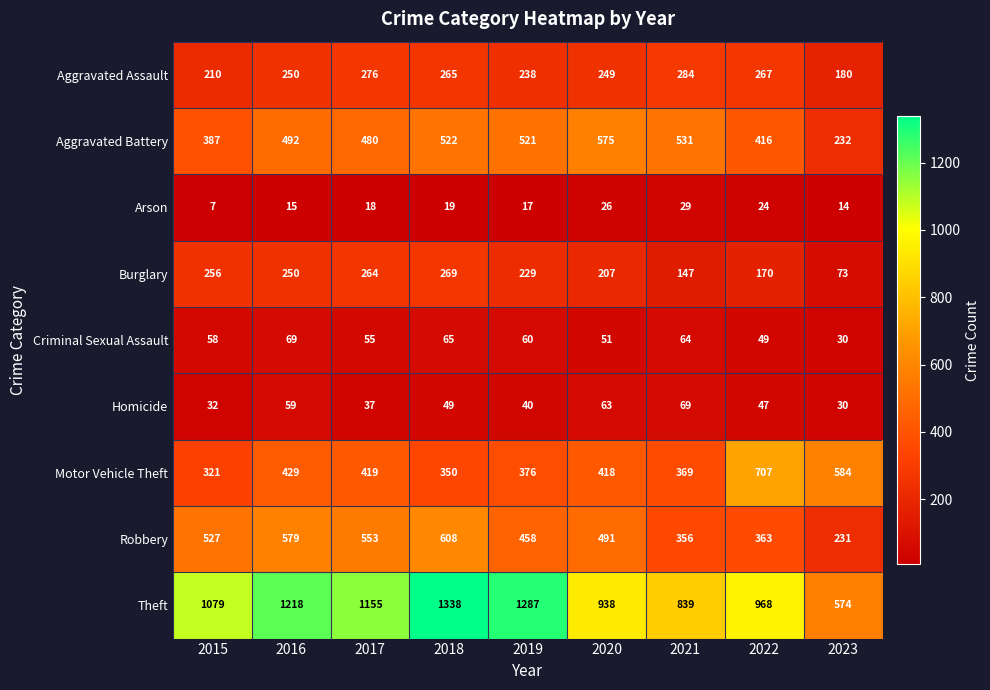

What is the smallest value displayed?

7